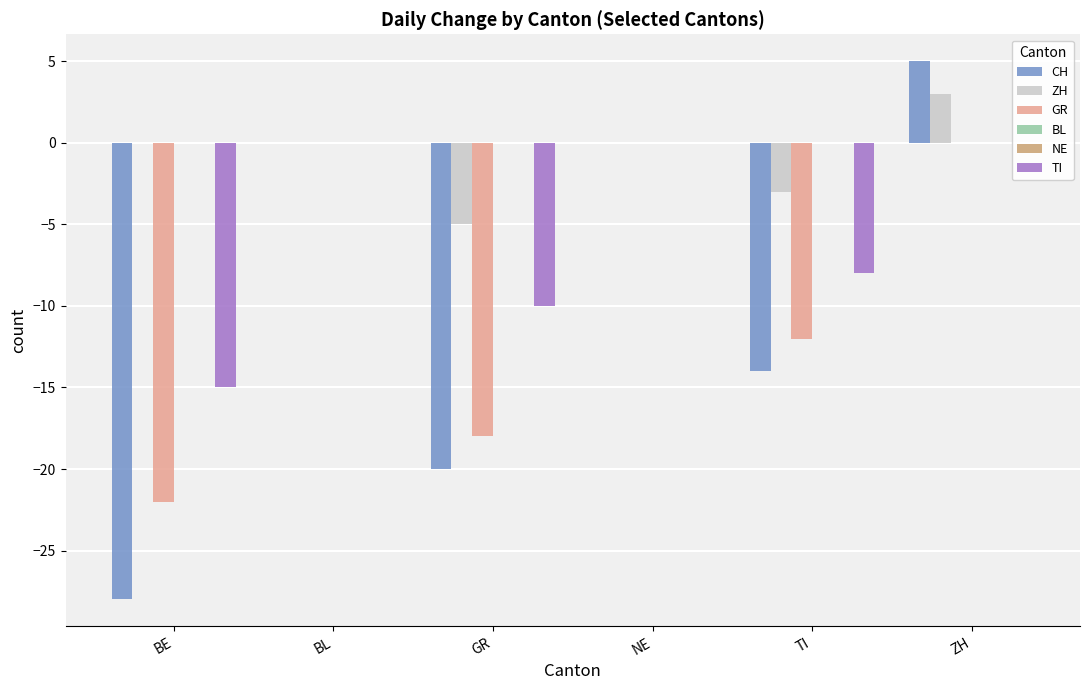

Count the number of categories in the chart.

6